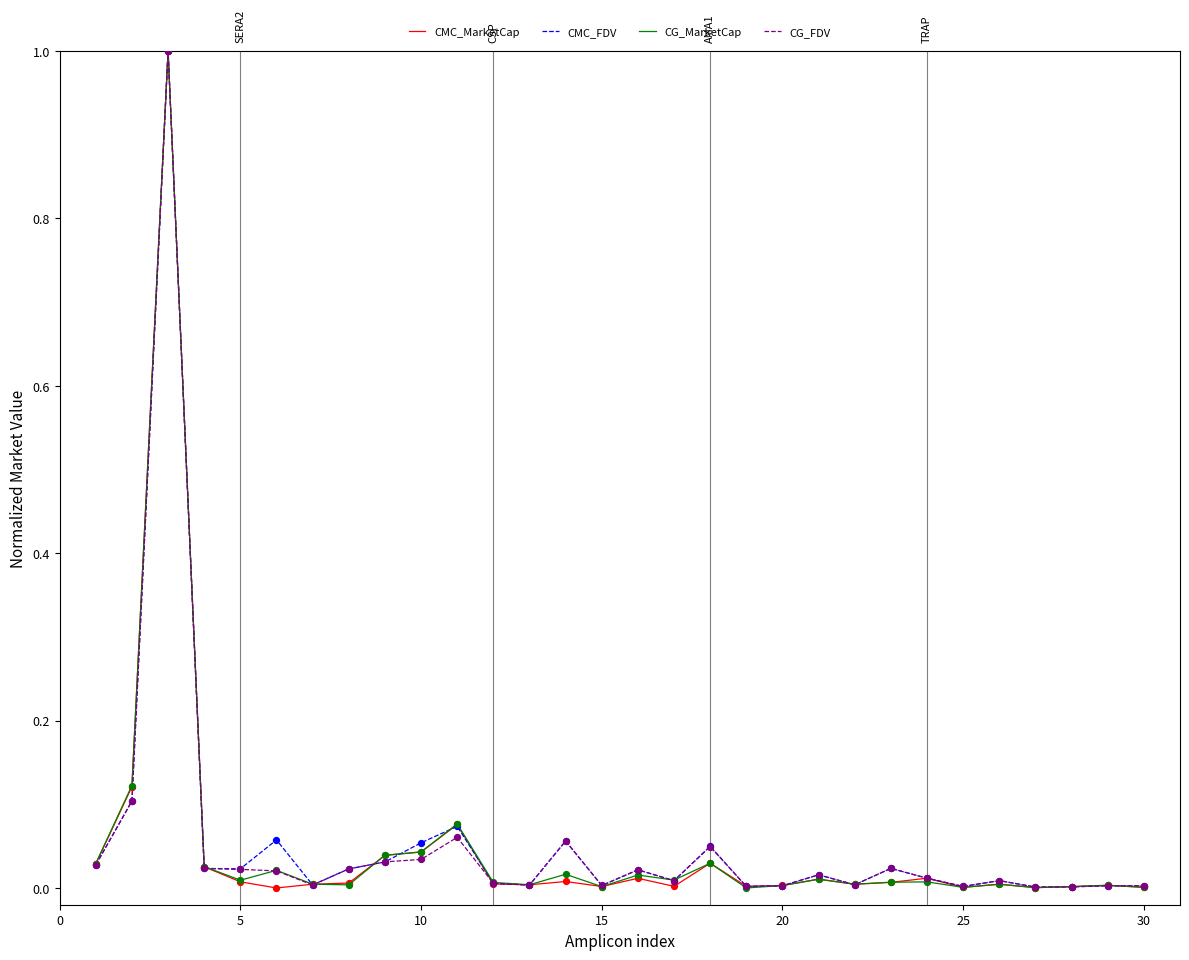

What is the maximum value shown in the chart?

1.0